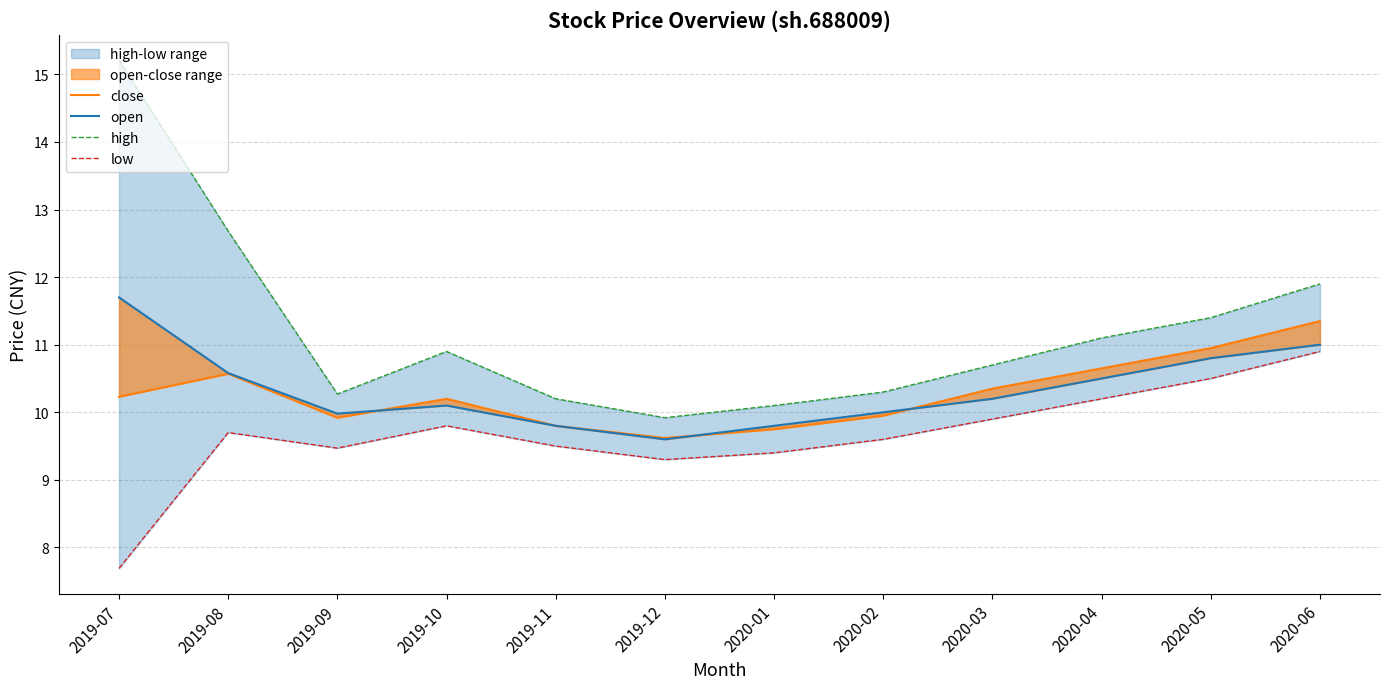

What is the maximum value shown in the chart?

15.2